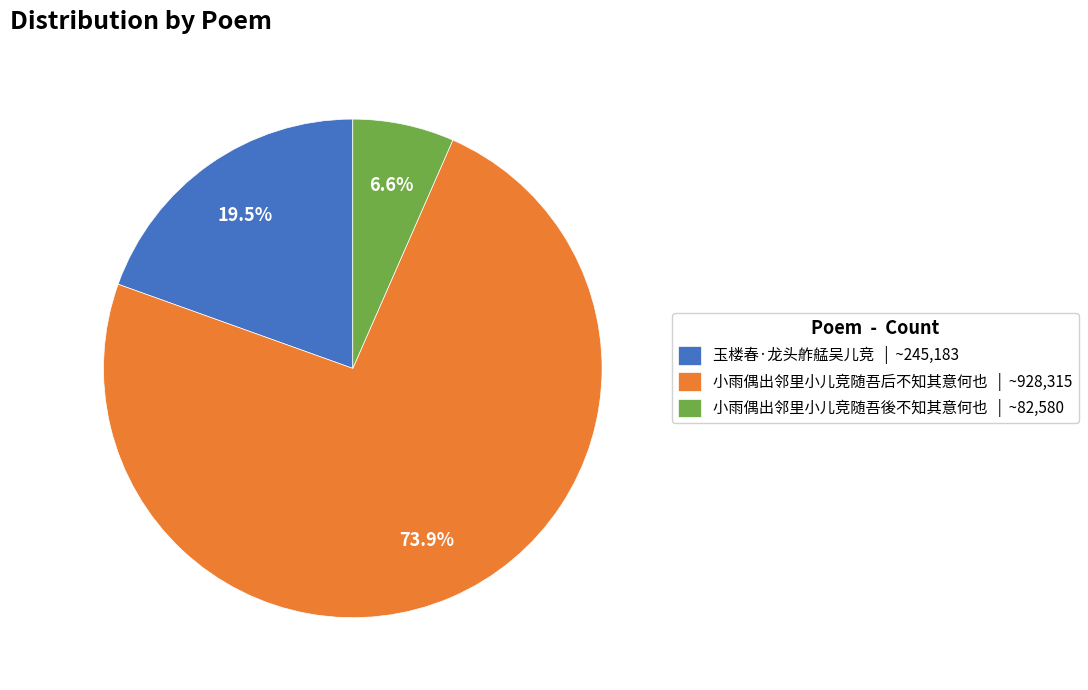

Does 玉楼春·龙头舴艋吴儿竞 account for over 50% of the chart?

No